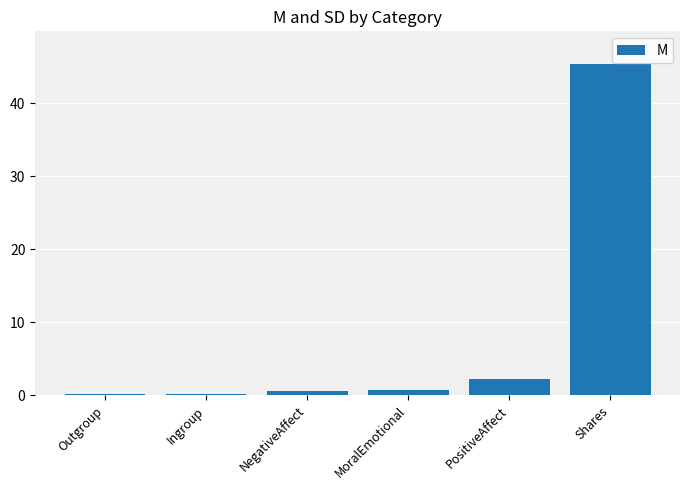

Where is the data nearest to the value 22?

PositiveAffect